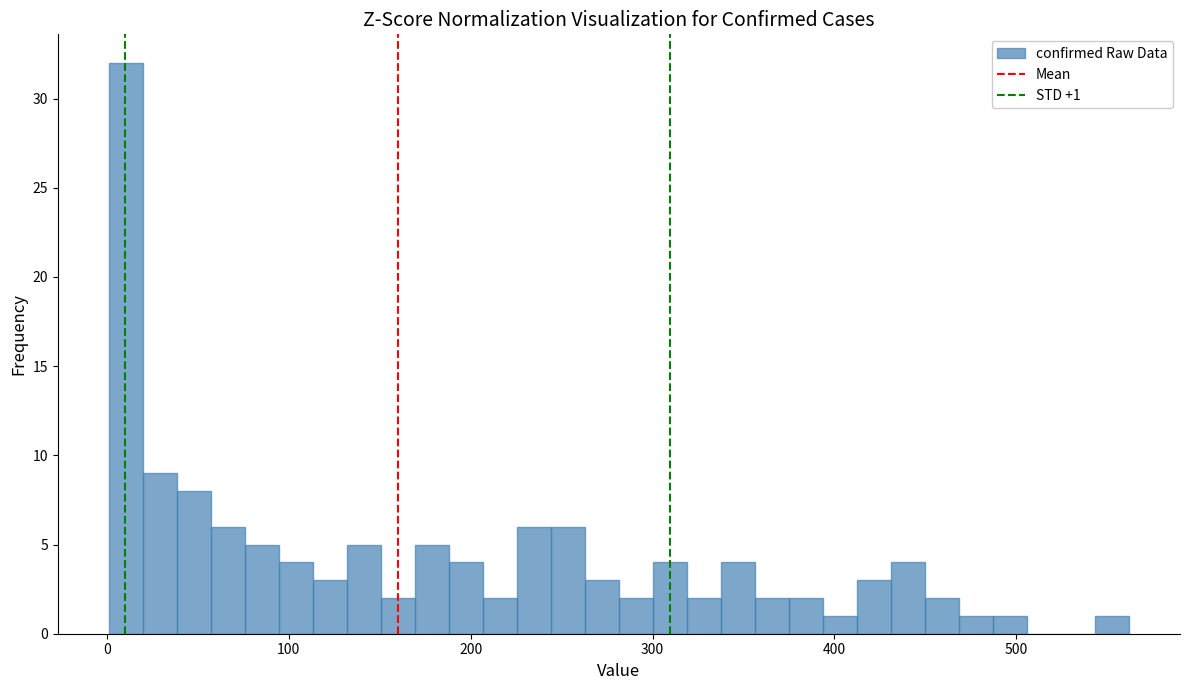

Read against the x-axis, roughly where is the centre of the tallest bar?

10